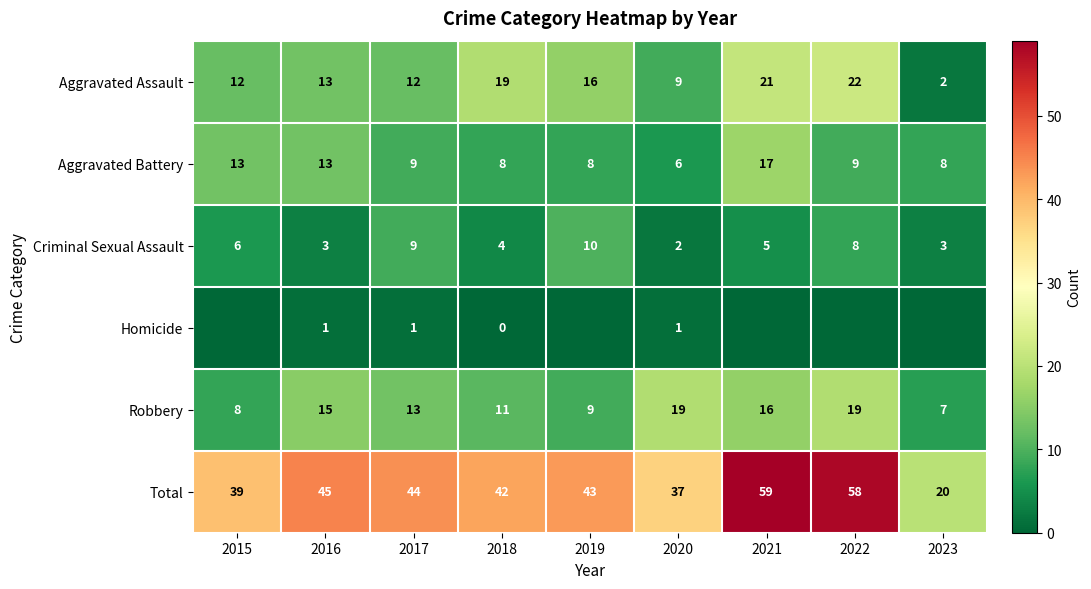

What is the sum of all Total values?

387